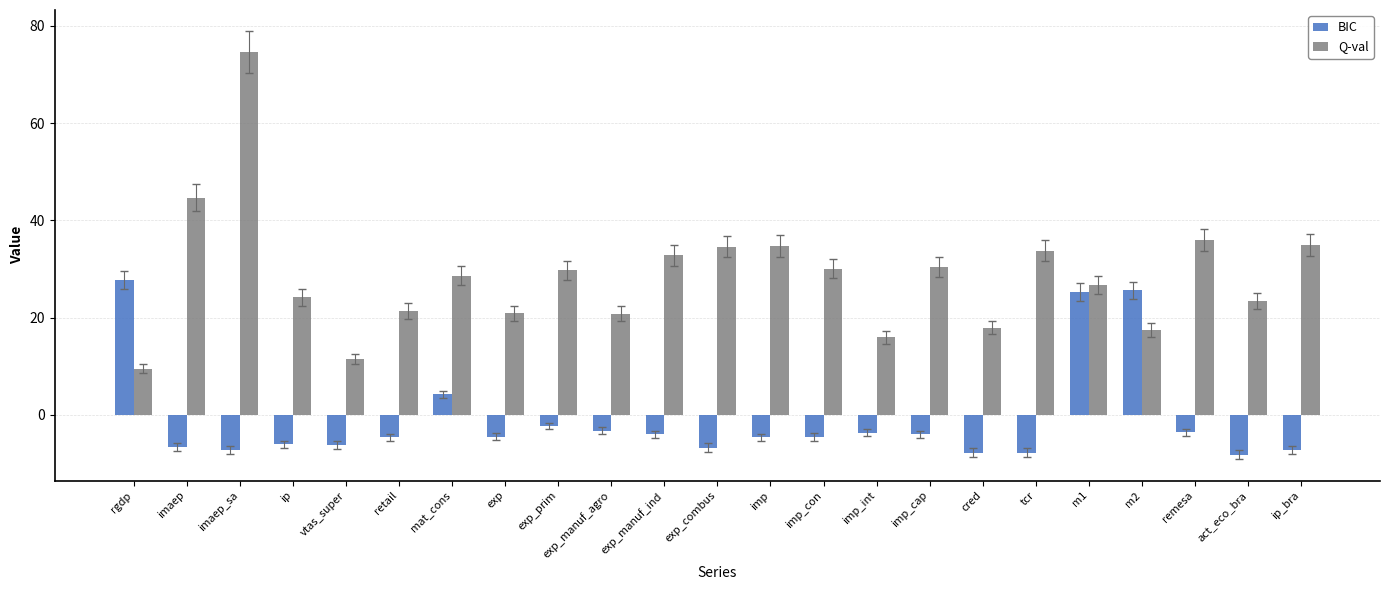

The Q-val series shows 5.8 at imp_int. True or false?

False